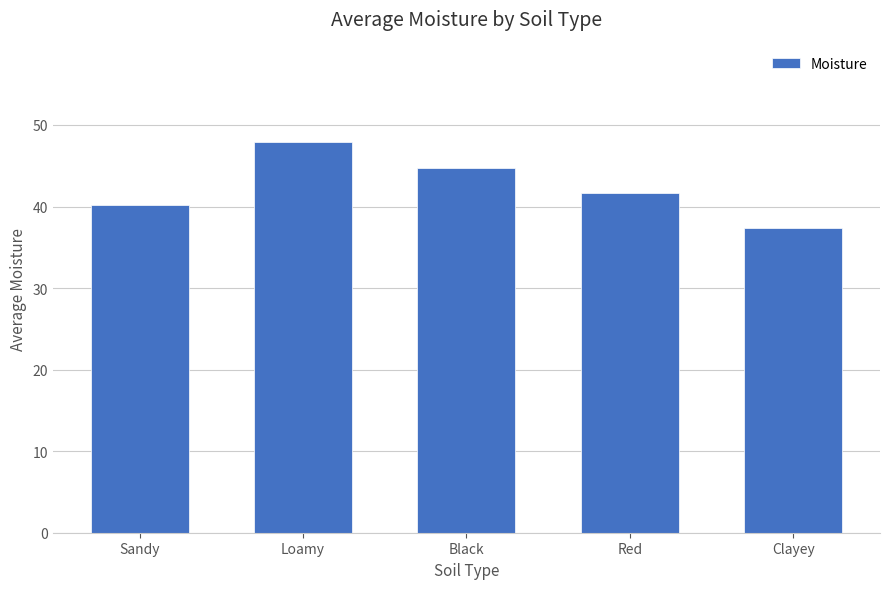

What is the ratio of the value at Black to the value at Sandy?

1.1